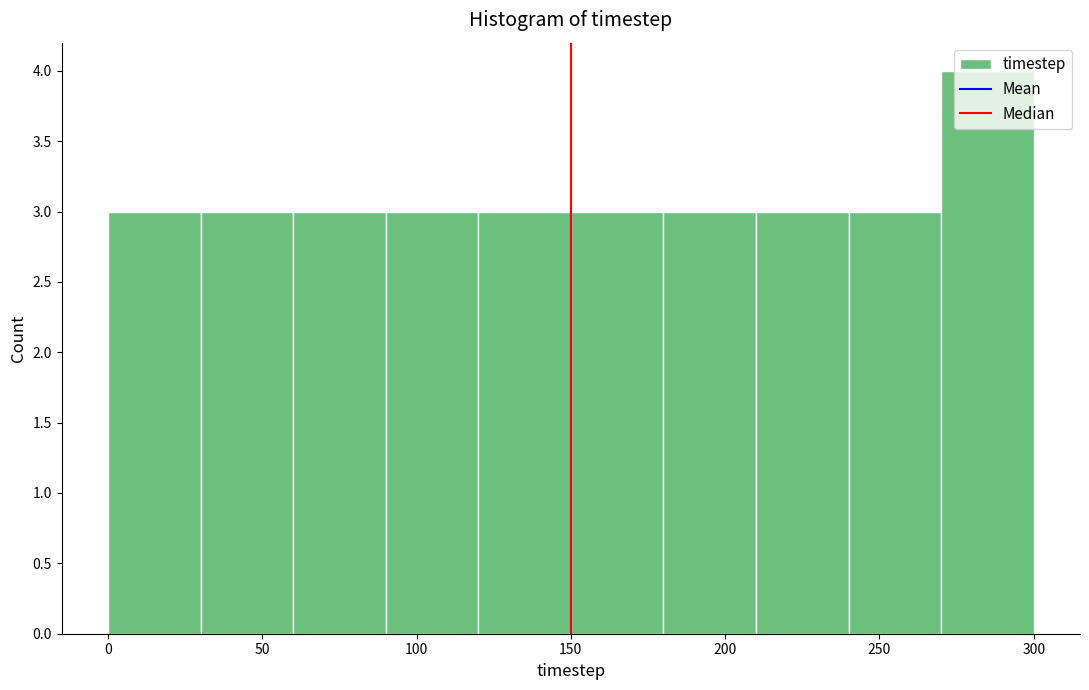

Reading left to right, transcribe this chart: for each bar, give the range it covers on the x-axis and its height. The values are not printed on the chart, so give them approximately, as read against the axis.

0 to 30: 3
30 to 60: 3
60 to 90: 3
90 to 120: 3
120 to 150: 3
150 to 180: 3
180 to 210: 3
210 to 240: 3
240 to 270: 3
270 to 300: 4